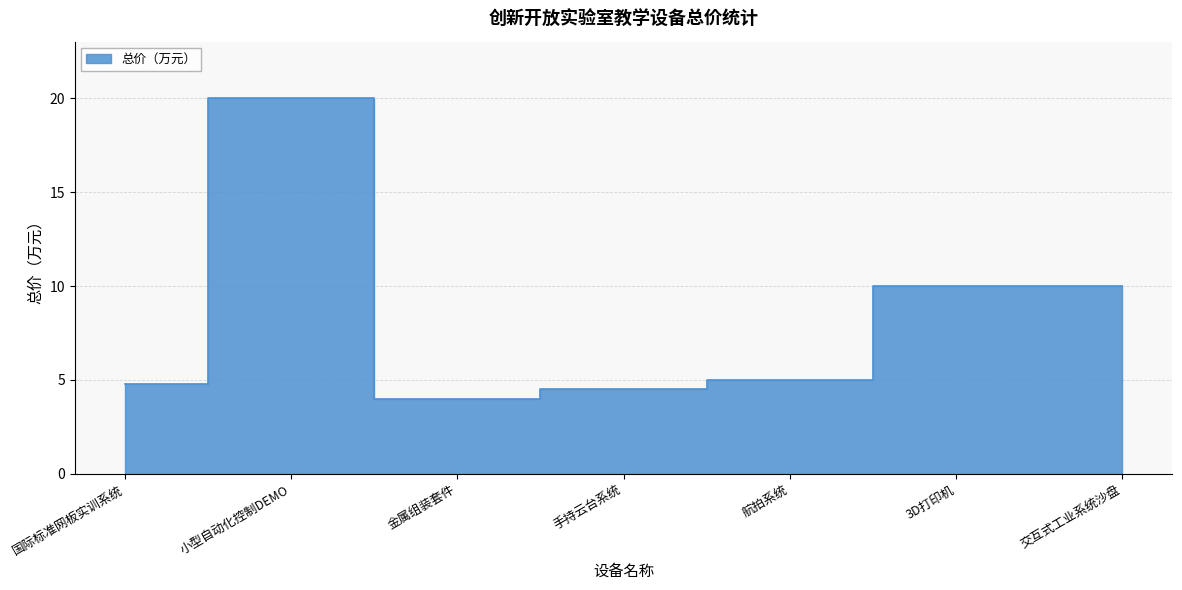

Reading left to right, what are all the values shown in this chart?

4.8	20.0	4.0	4.5	5.0	10.0	10.0